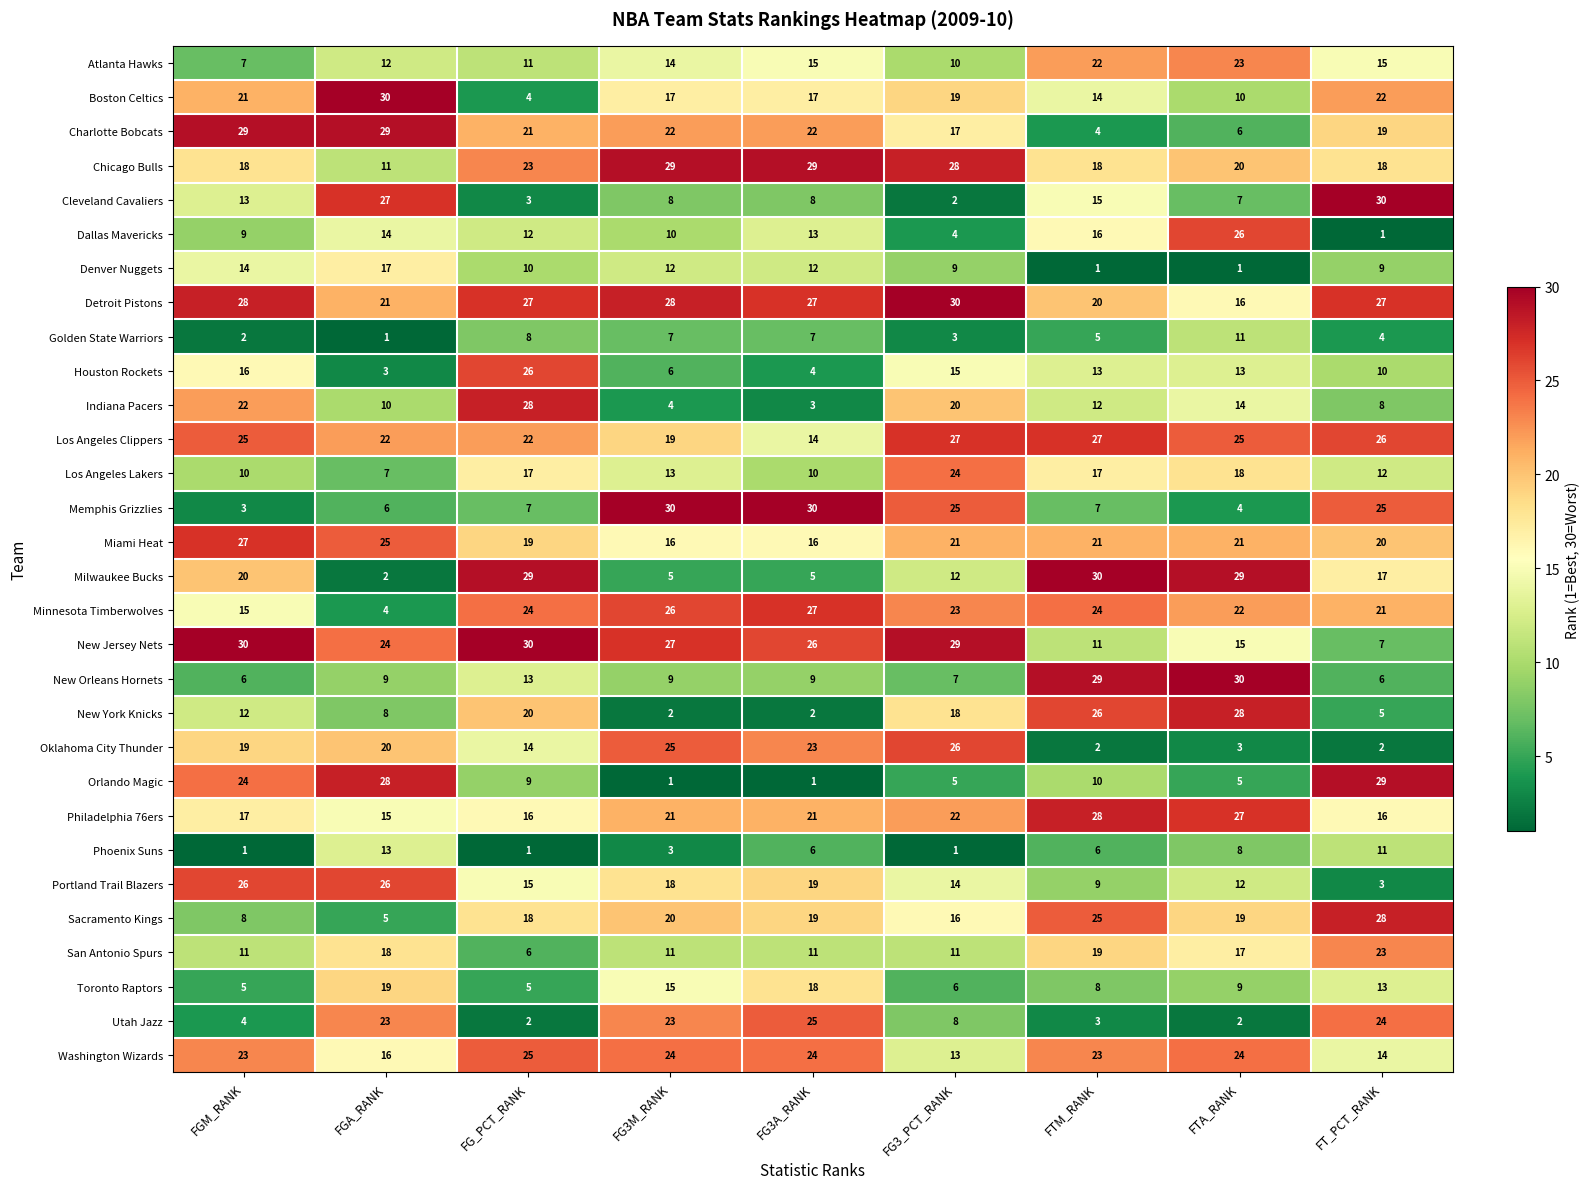

What is the spread (max minus min) of values at FG3A_RANK?

29